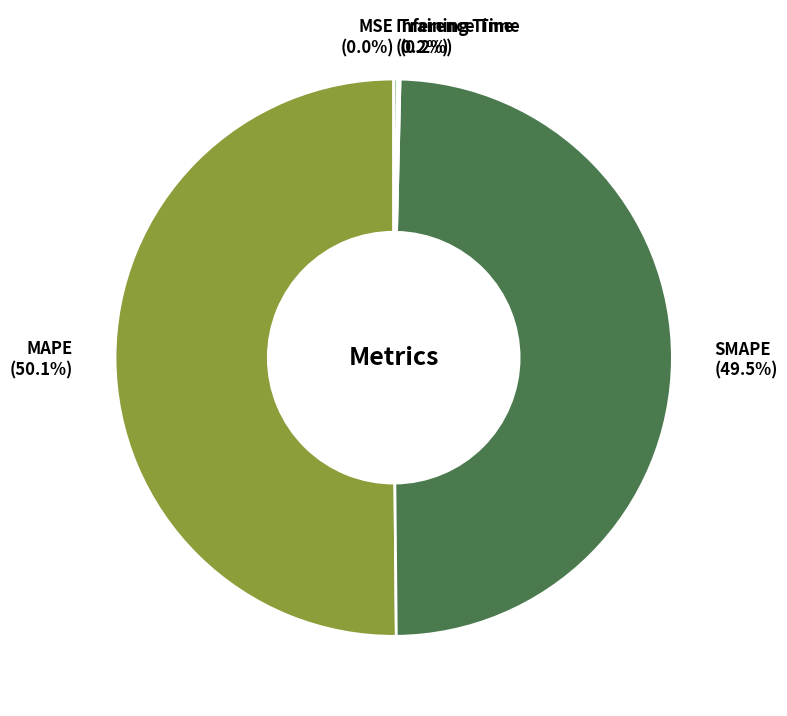

How much of the chart is everything except SMAPE (49.5%)?

50.5%